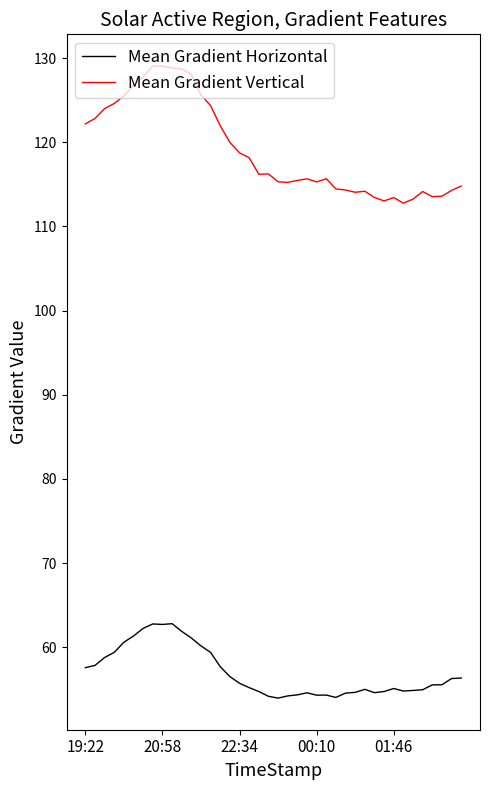

Which series has the largest range (max minus min)?

Mean Gradient Vertical